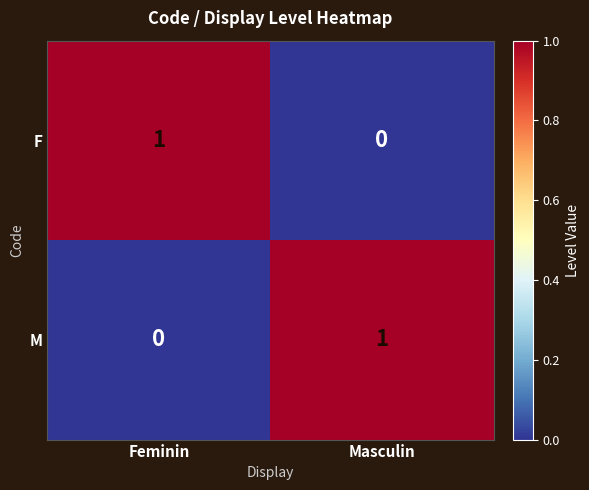

Is it true that M equals 1 at Masculin?

True